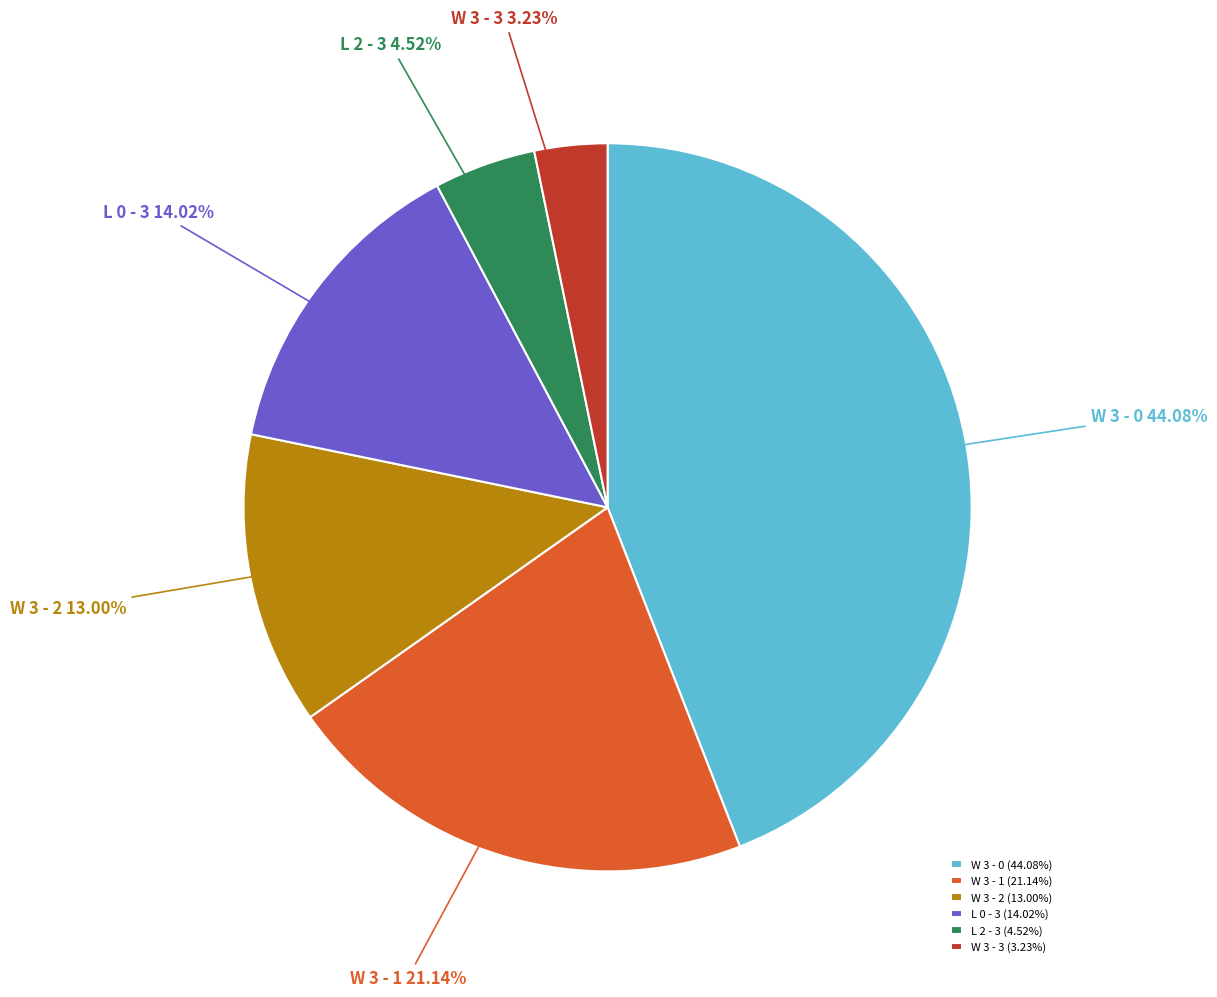

To the nearest percent, what percentage of the pie is W 3 - 1?

21%